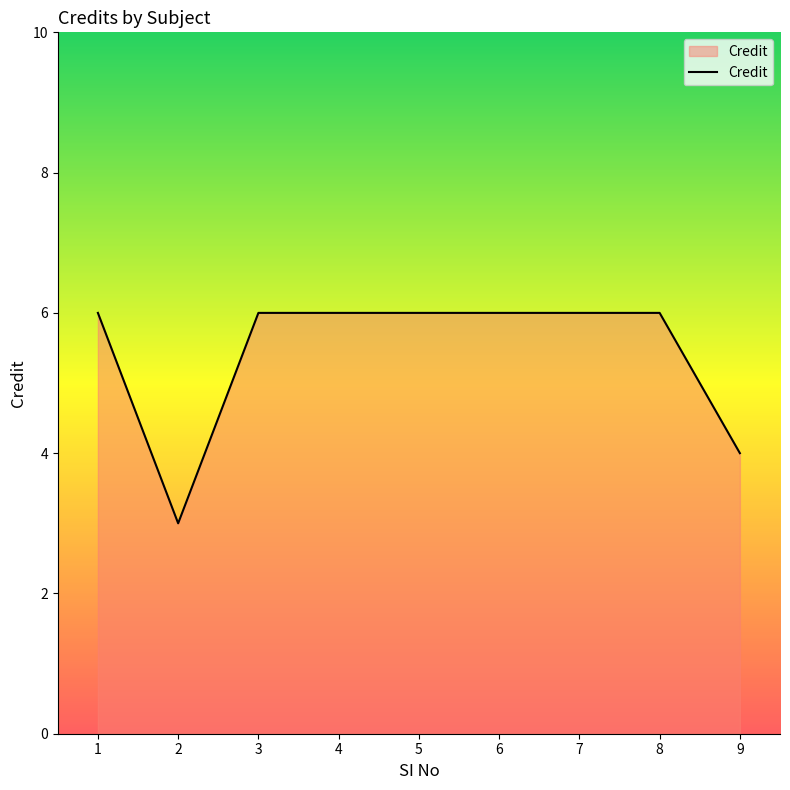

What is the greatest value displayed?

6